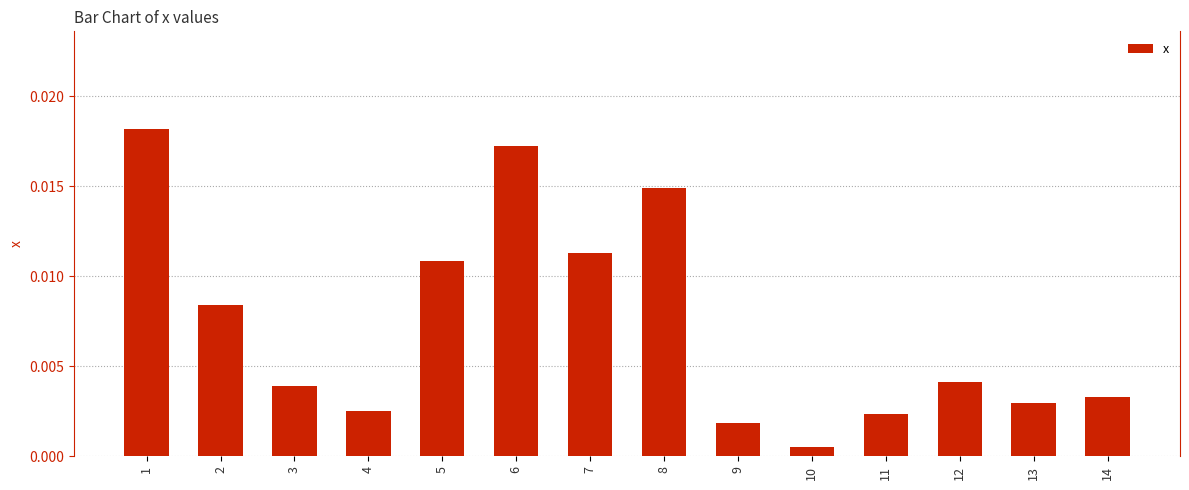

Which has a higher value, 6 or 2?

6